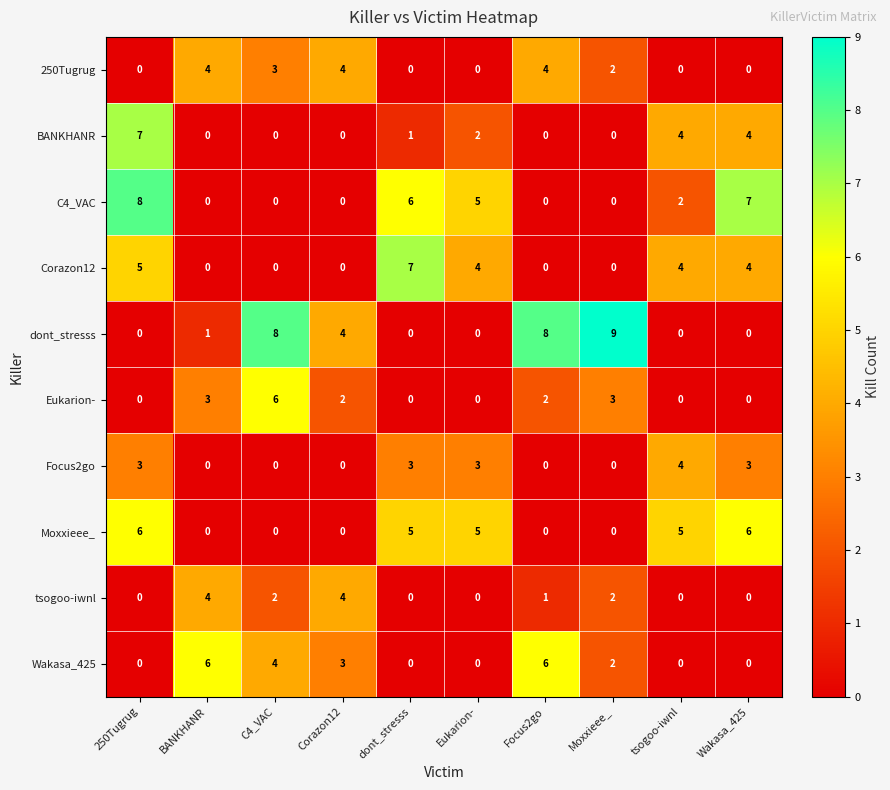

Which series has the largest range (max minus min)?

dont_stresss